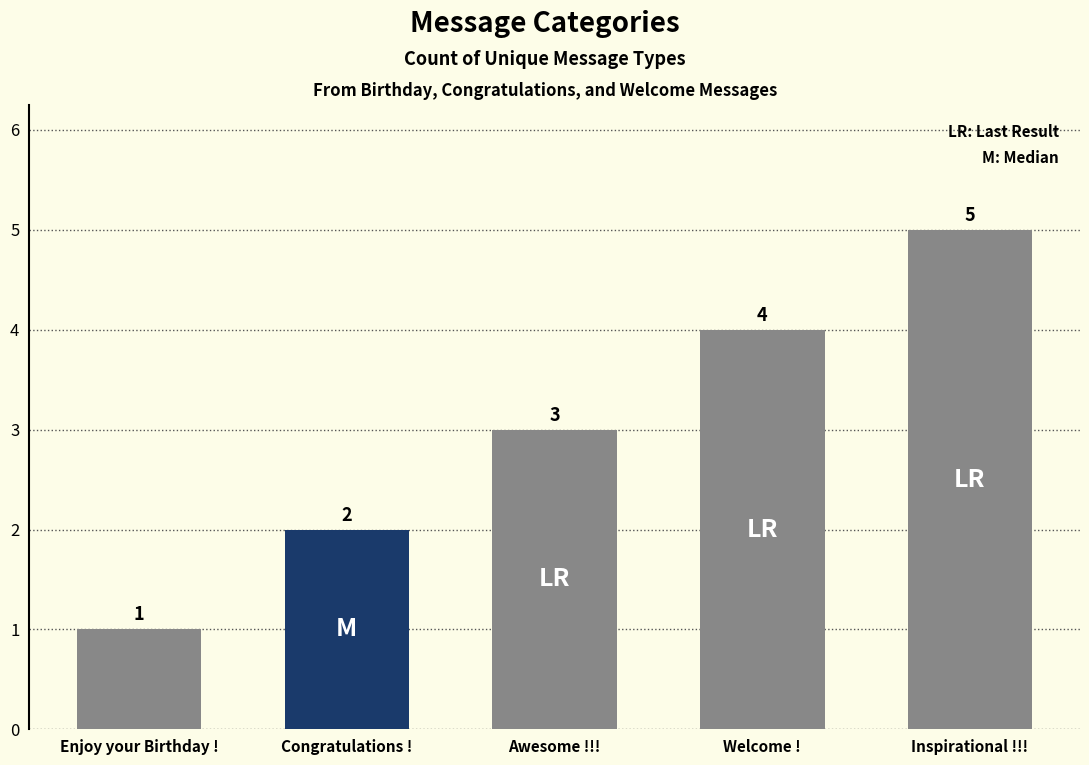

What is the value of the 2nd bar from the left?

2